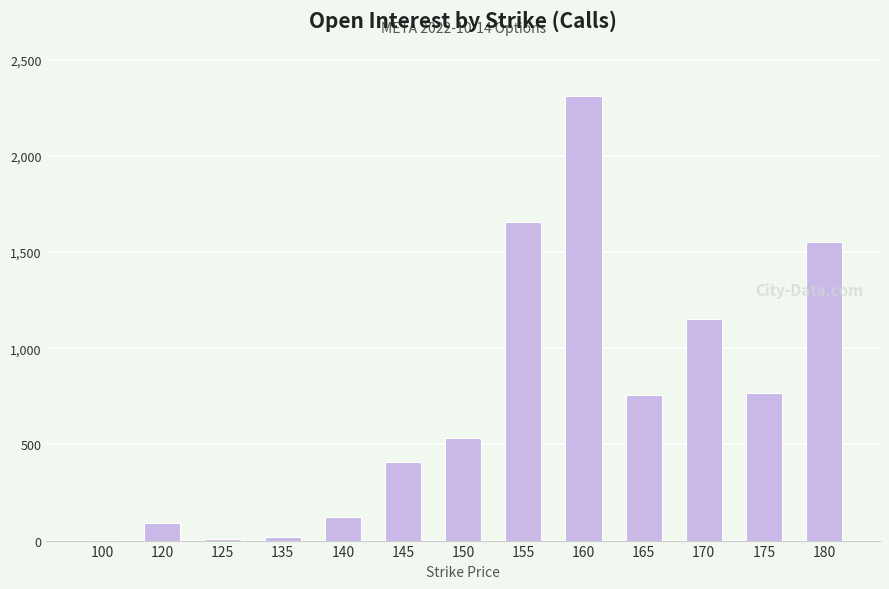

Approximately how many times larger is the value at 180 compared to 100?

1552.0